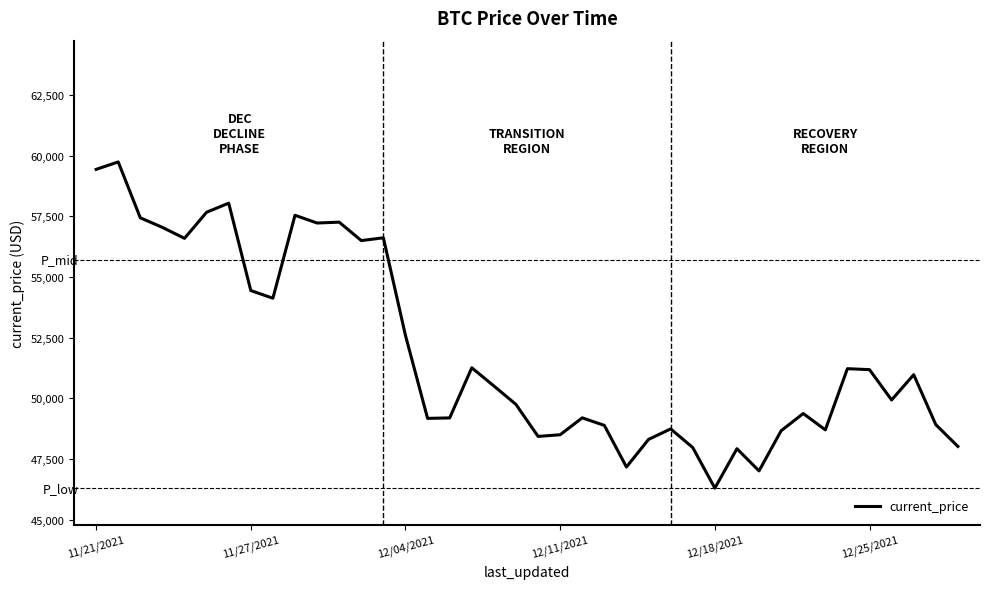

What is the minimum value shown in the chart?

46296